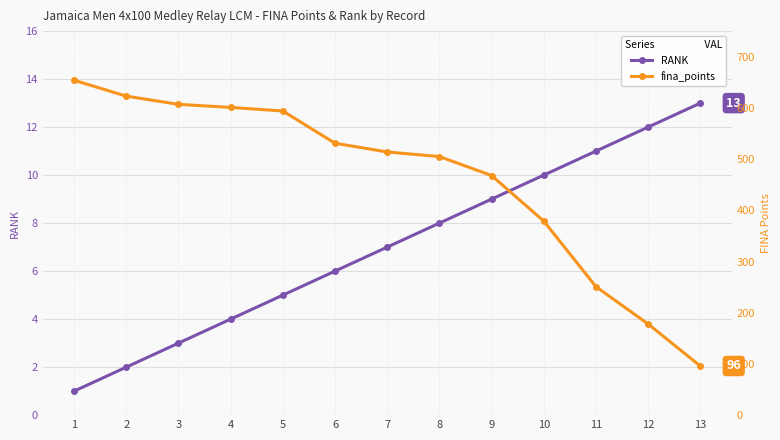

True or false: RANK has a value of 10 at 10.

True